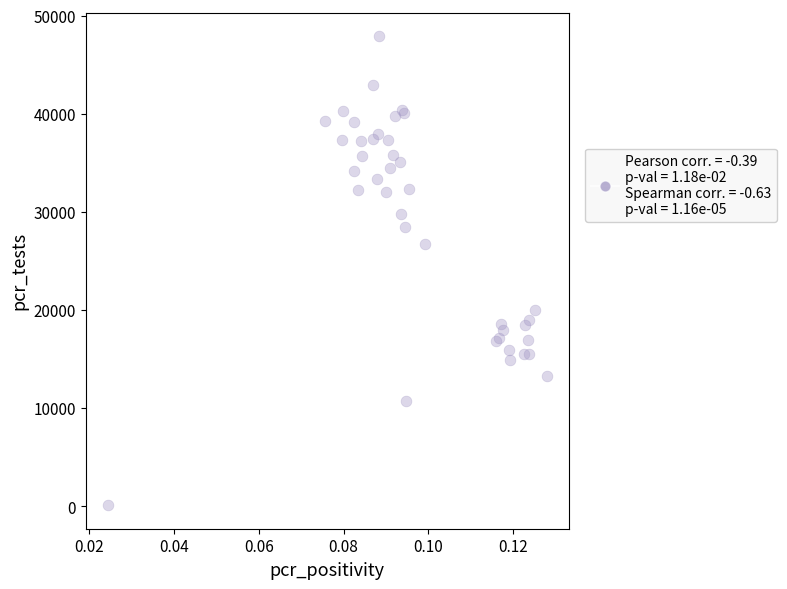

What Y value in the scatter plot is closest to 24034?

26729